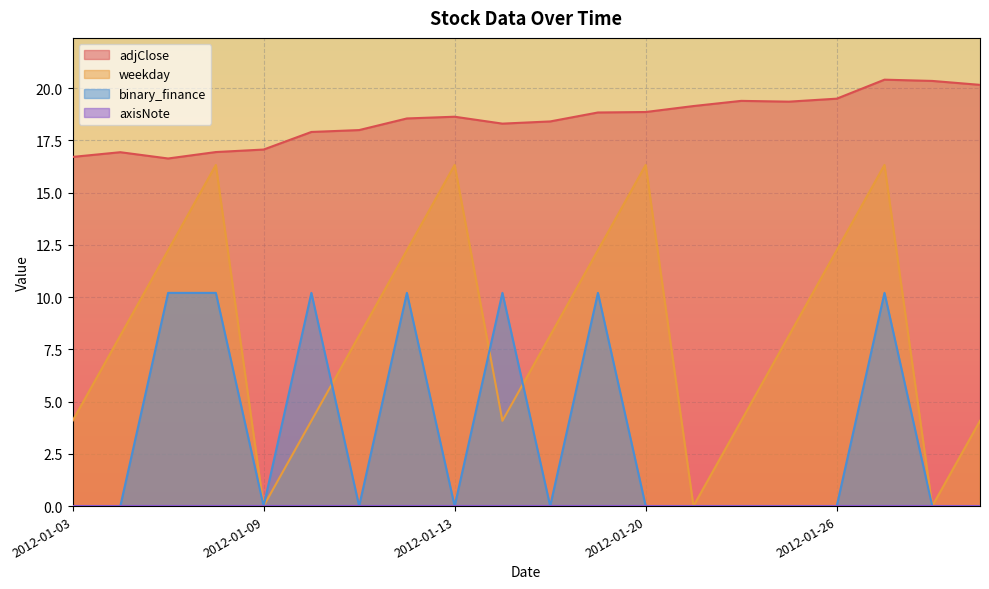

Rank the series at 2012-01-06 from highest to lowest value.

adjClose, weekday, binary_finance